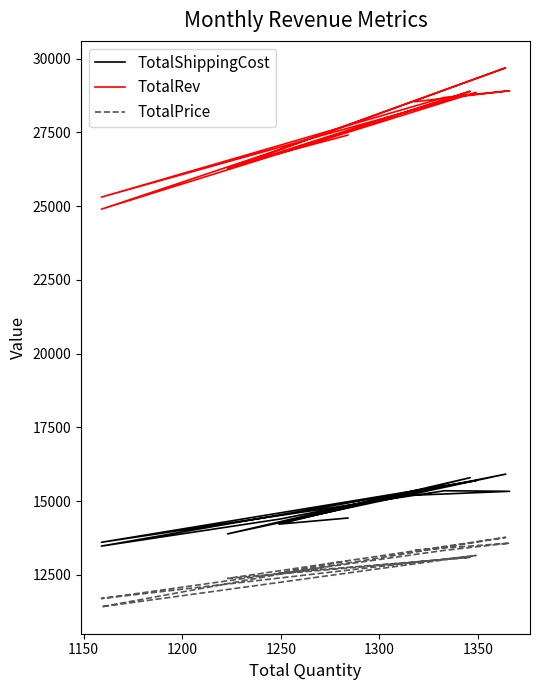

How many categories are shown in the chart?

12